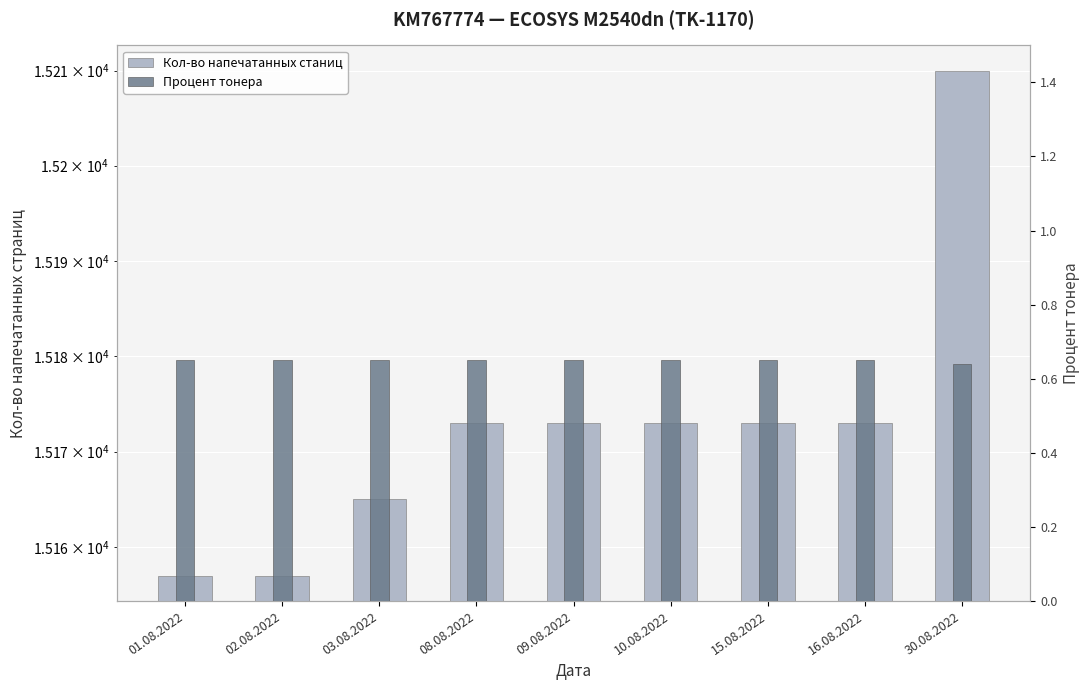

Where does the Кол-во напечатанных станиц series first go above 15173?

30.08.2022